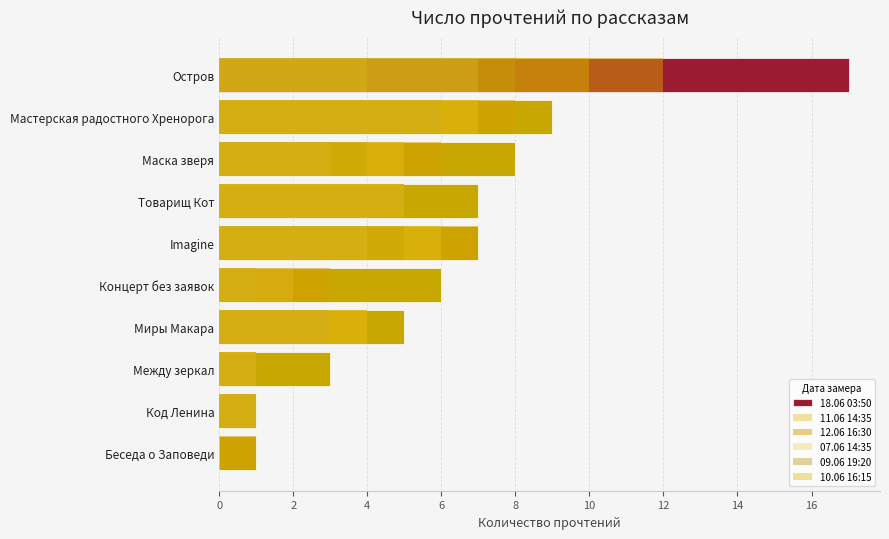

Does the chart contain any negative values?

No